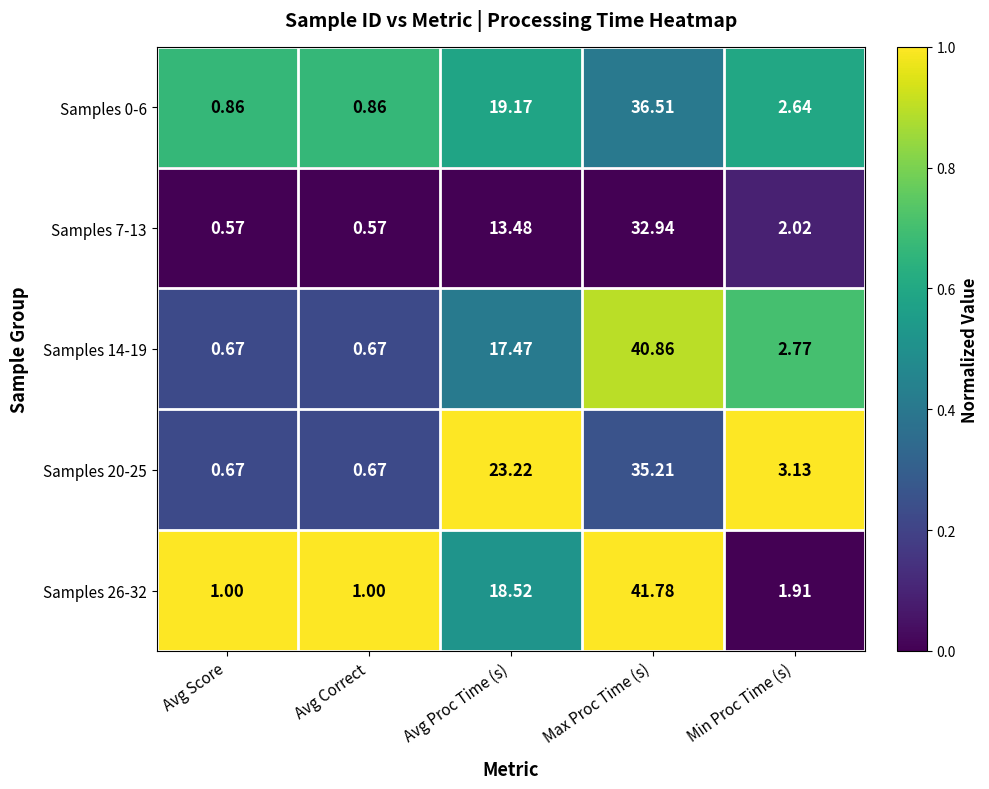

What is the total value across all series at Avg Score?

3.8